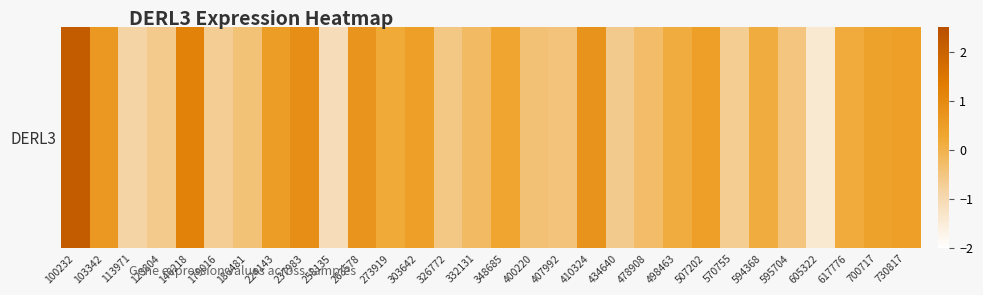

How many series are shown in this chart?

1